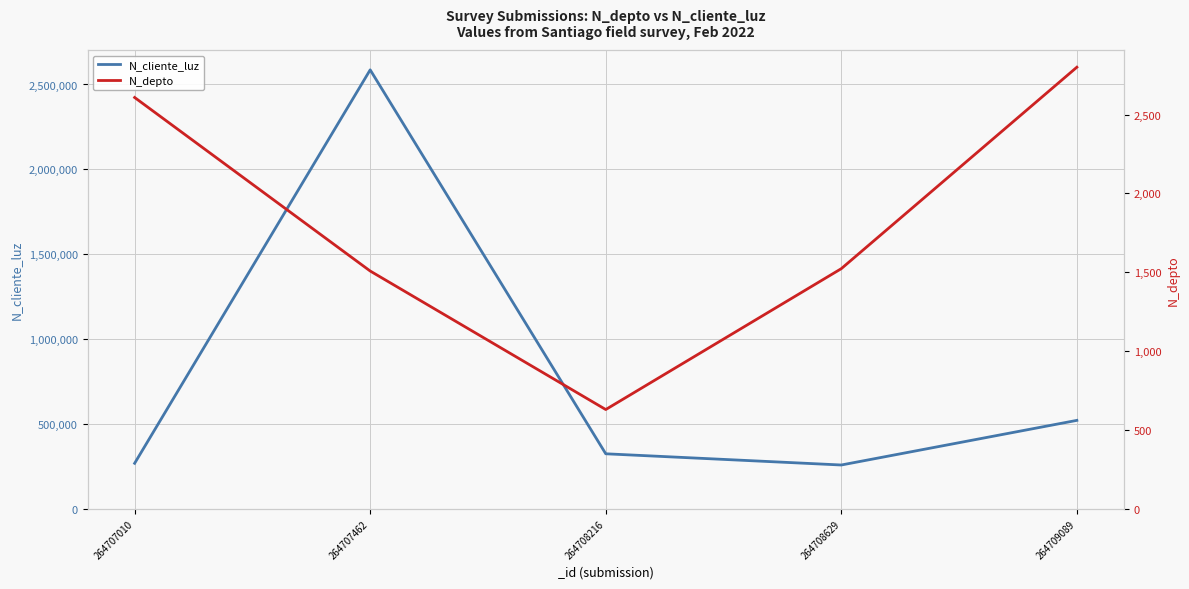

Between 264707462 and 264709089, which series saw the biggest shift?

N_cliente_luz